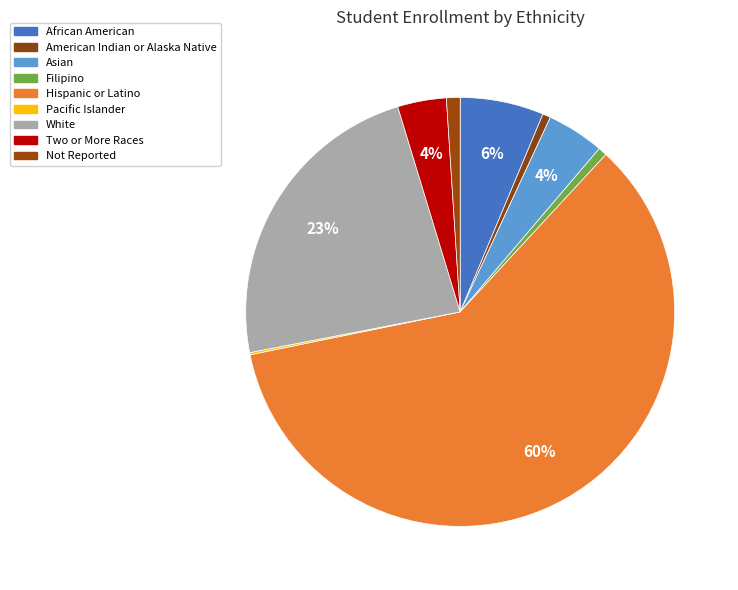

Count the number of slices in the pie.

9